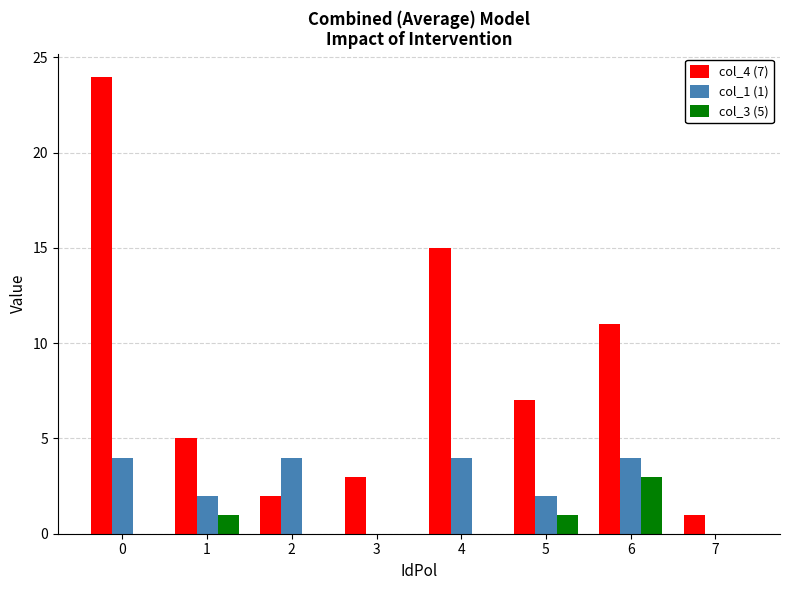

True or false: col_4 (7) has a value of 2 at 2.

True